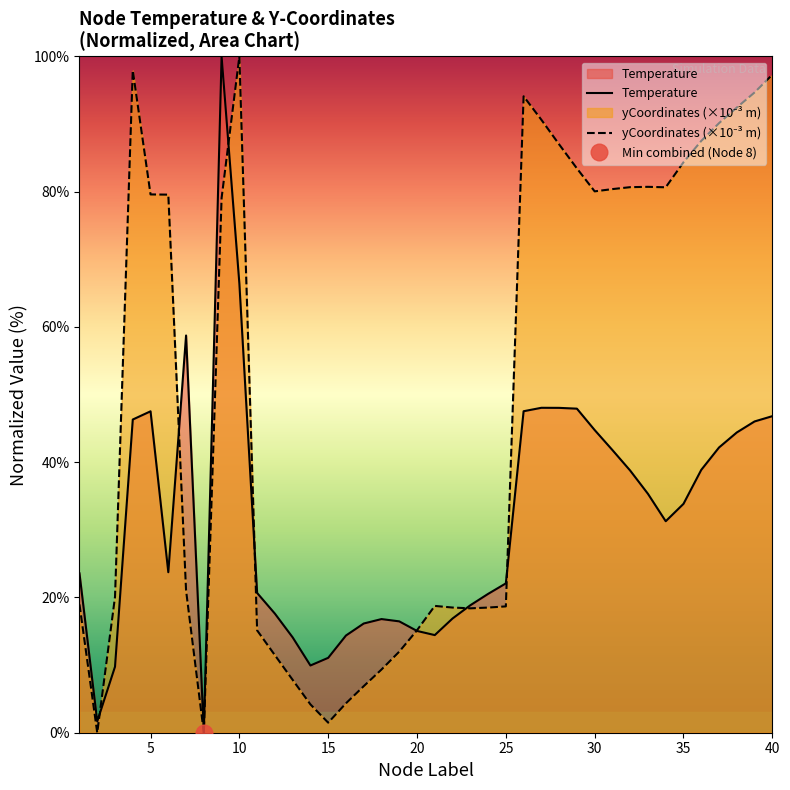

Which series has the largest total across all categories?

yCoordinates (×10⁻³ m)